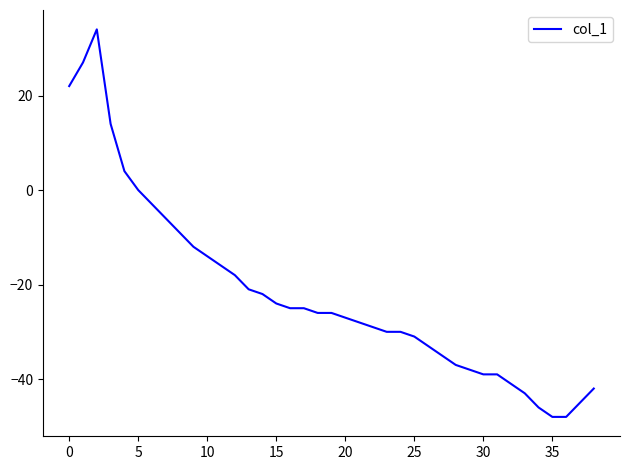

What is the greatest value displayed?

34